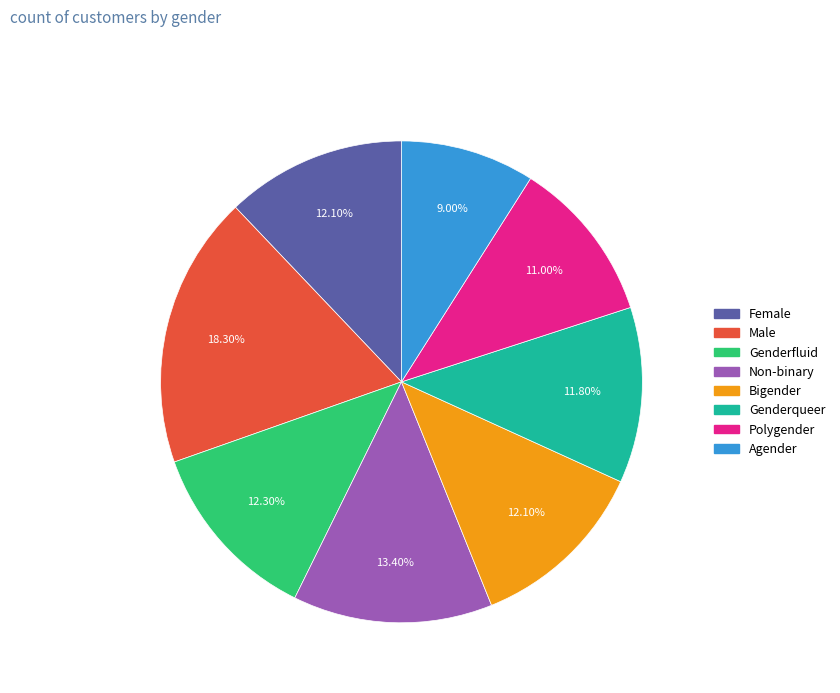

Which category has the smallest portion of the pie?

Agender